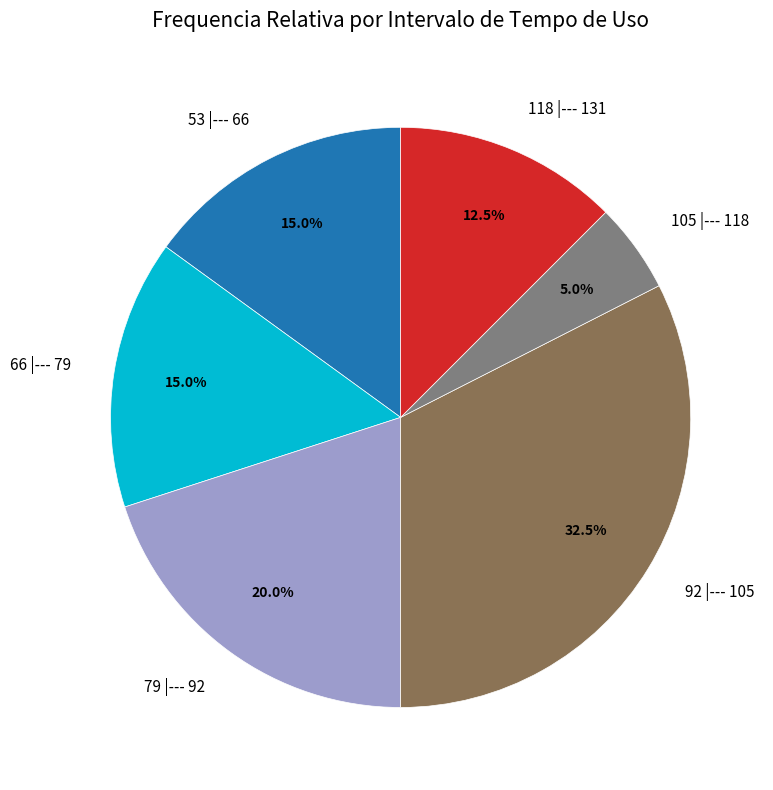

Count the number of slices in the pie.

6